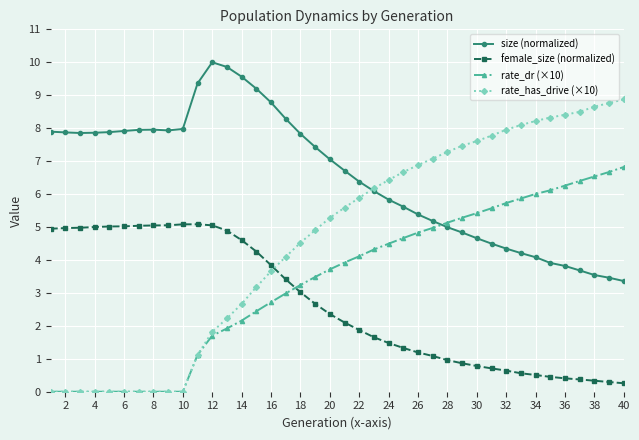

Which series has the largest total across all categories?

size (normalized)